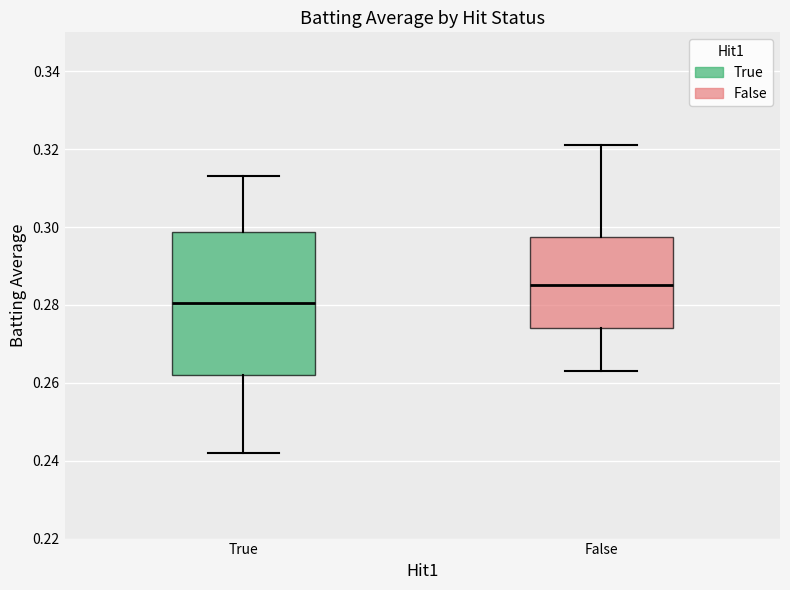

Where is the lower edge of the box for False on the y-axis? The values are not printed on the chart, so give them approximately, as read against the axis.

0.274